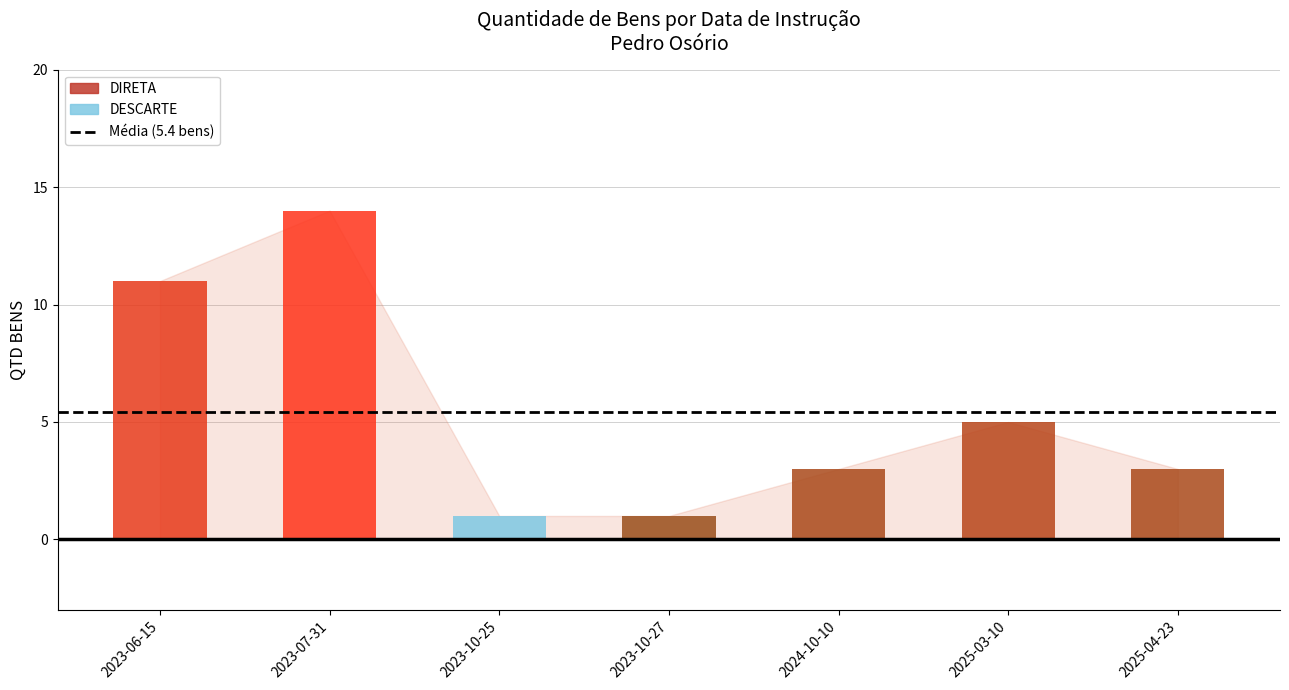

Reading right to left, extract all data points from this chart.

3	5	3	1	1	14	11